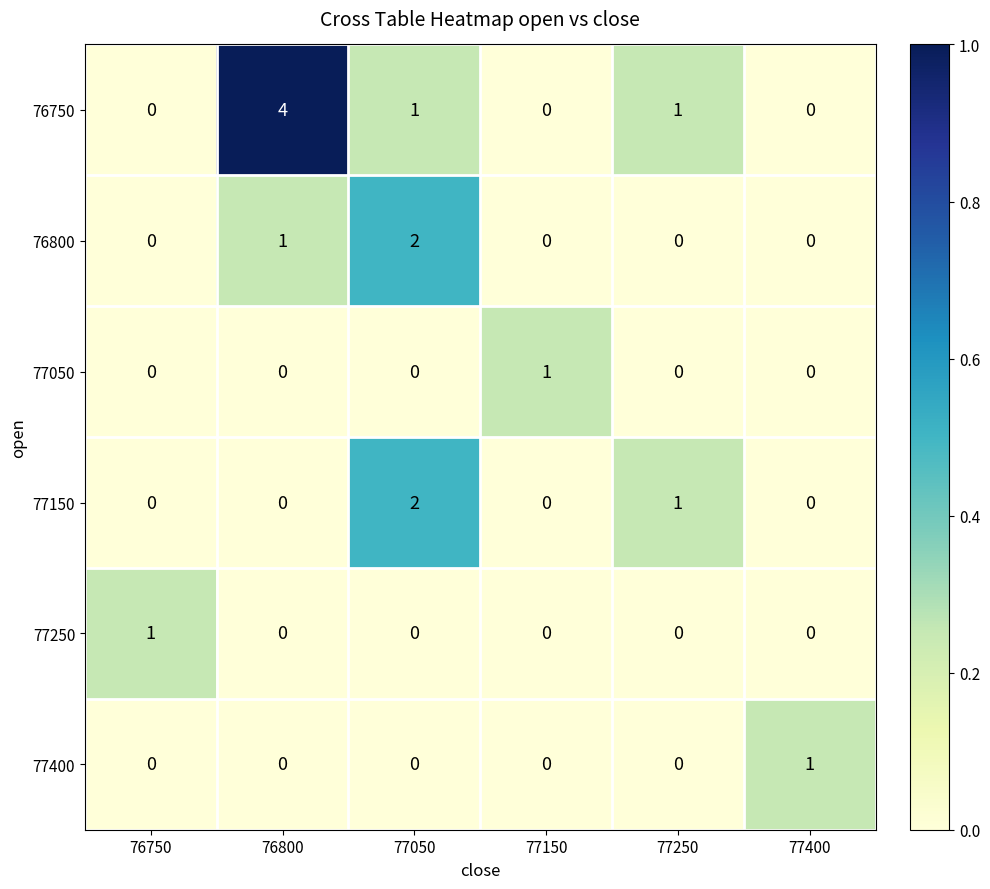

What is the sum of all 77150 values?

3